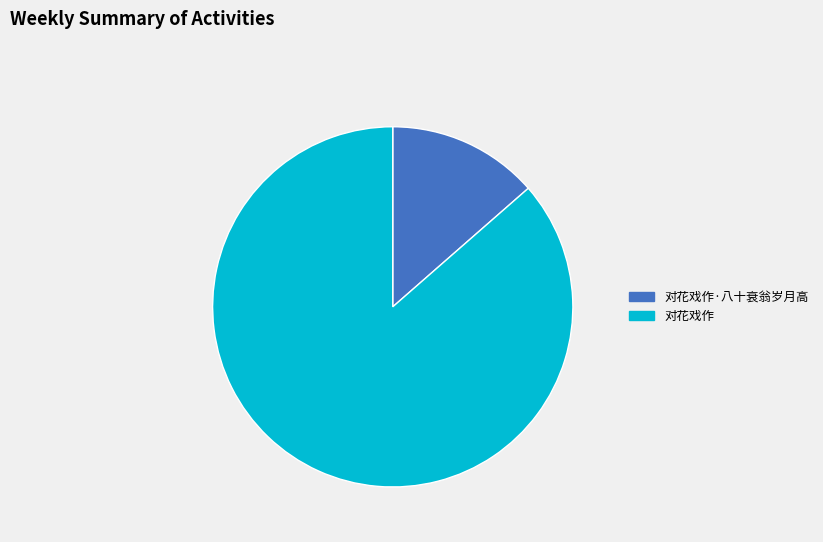

Is there a majority slice in this chart?

Yes